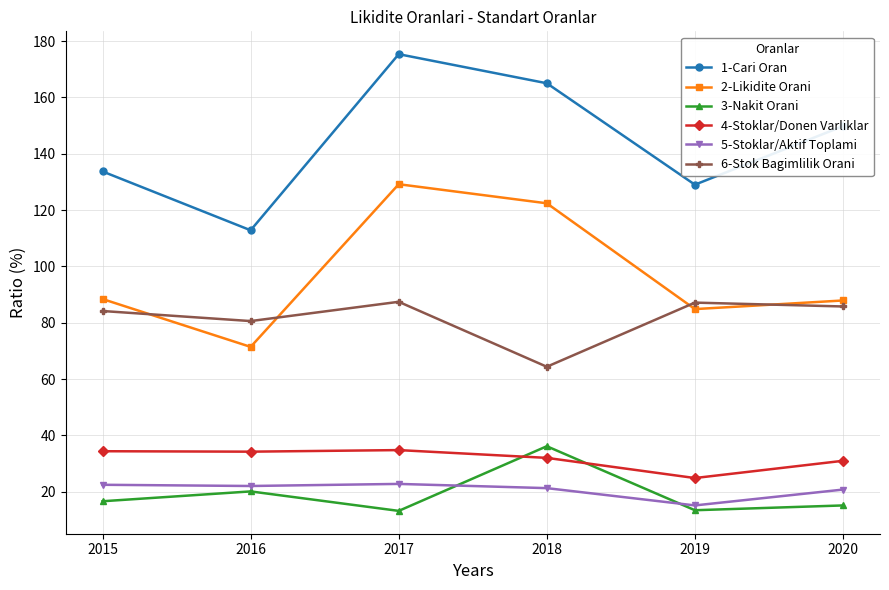

The 2-Likidite Orani series shows 39.6 at 2015. True or false?

False